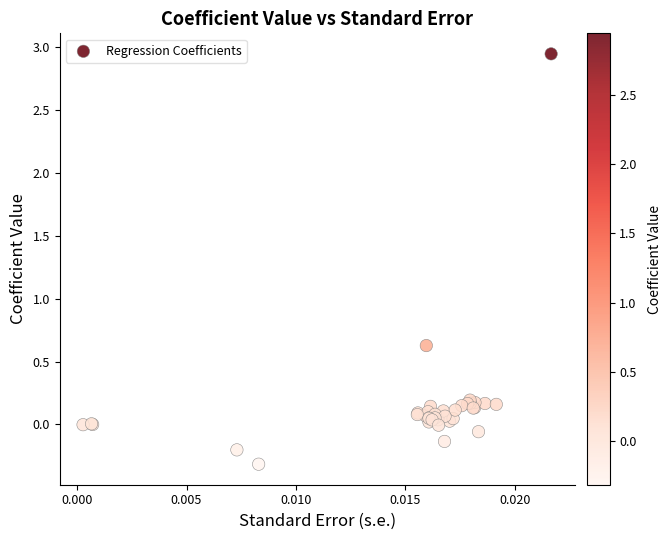

What Y value in the scatter plot is closest to 1?

0.6